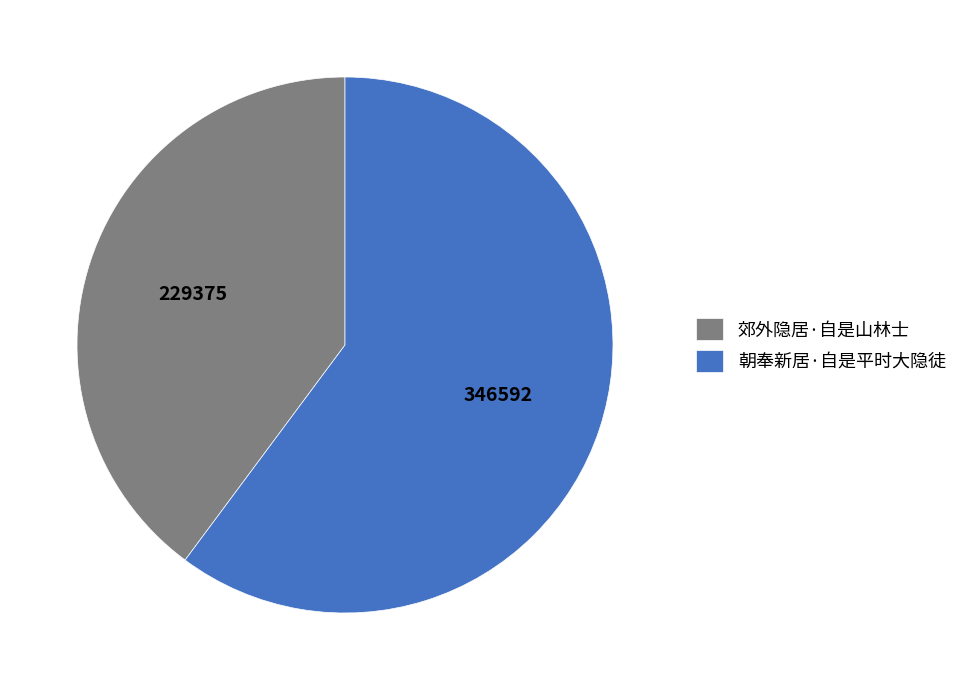

What is the majority slice?

朝奉新居·自是平时大隐徒